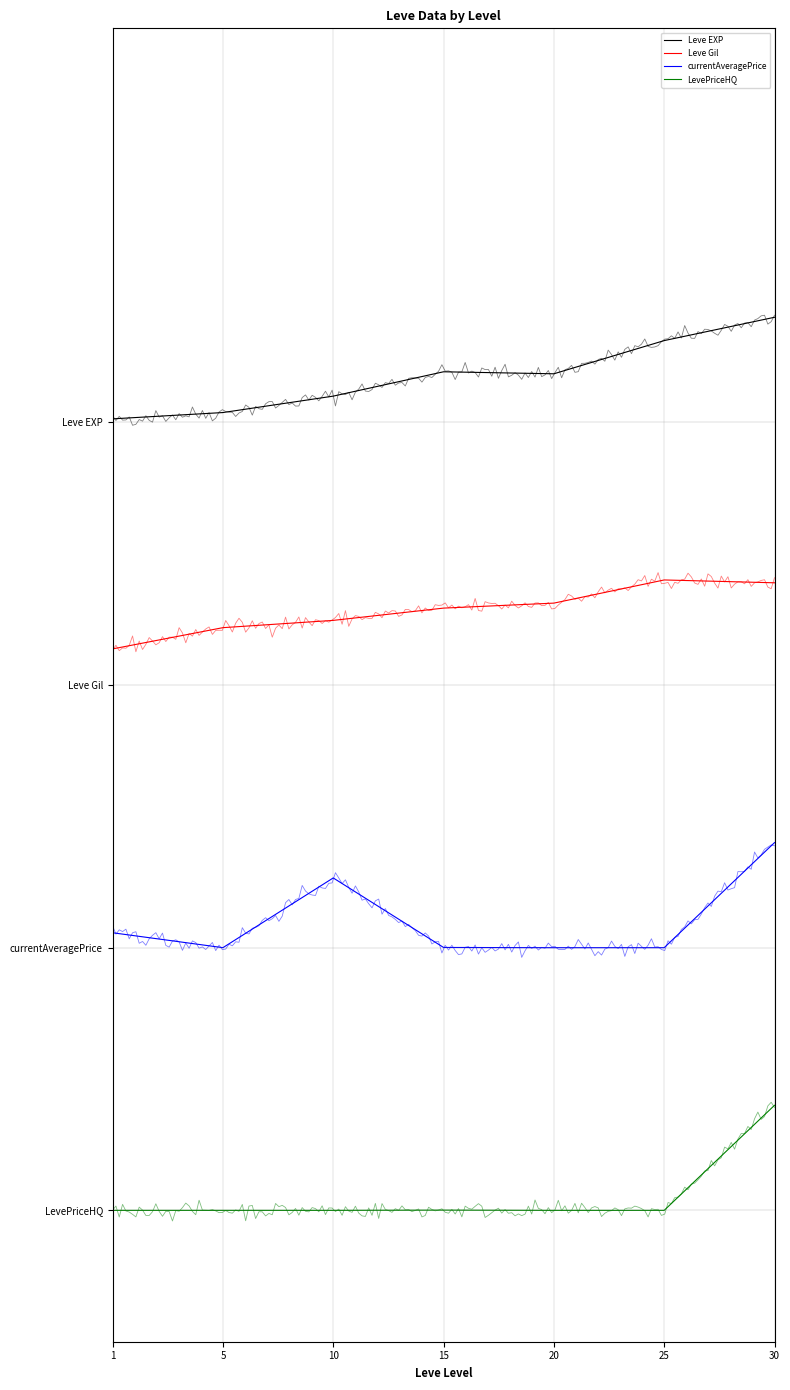

Which has a higher value, 15 or 30?

30